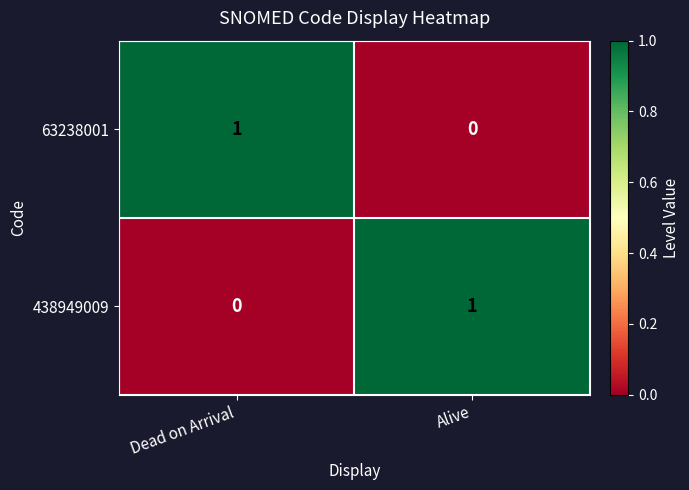

Where is 63238001 nearest to the value 0?

Alive